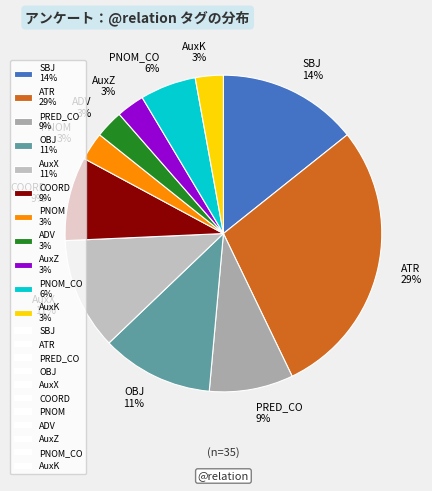

Is it true that COORD 9% is 1% of the pie?

False